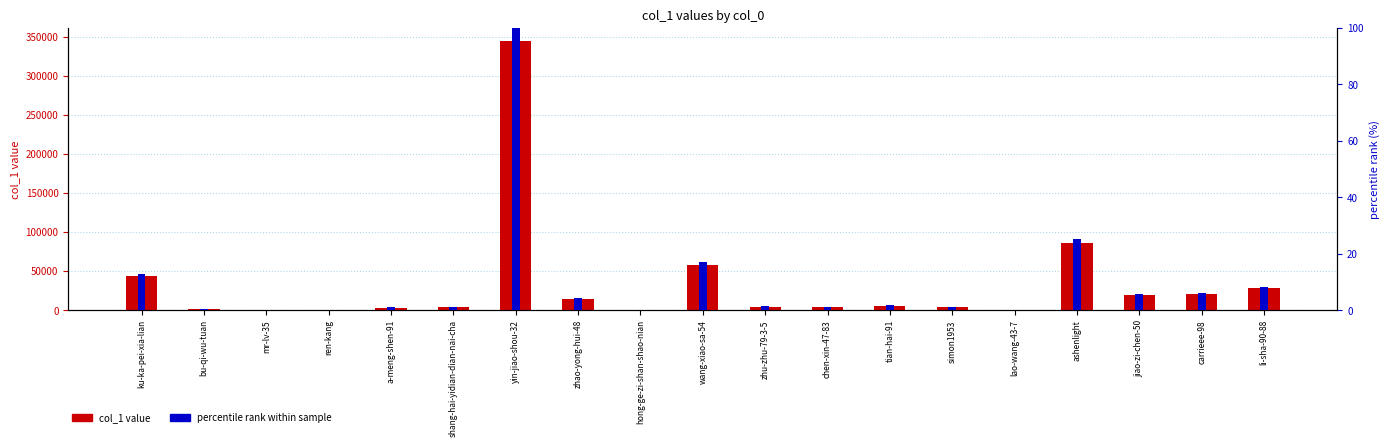

What is the sum of the percentile rank values at zhao-yong-hui-48 and a-meng-shen-91?

5.1